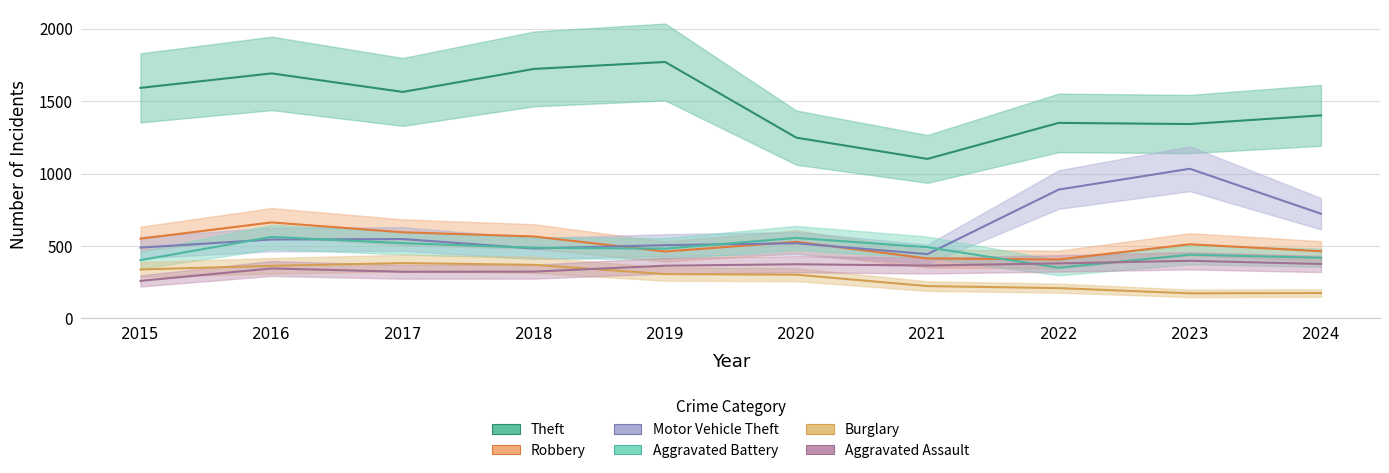

True or false: Aggravated Assault and Theft intersect in this chart.

False